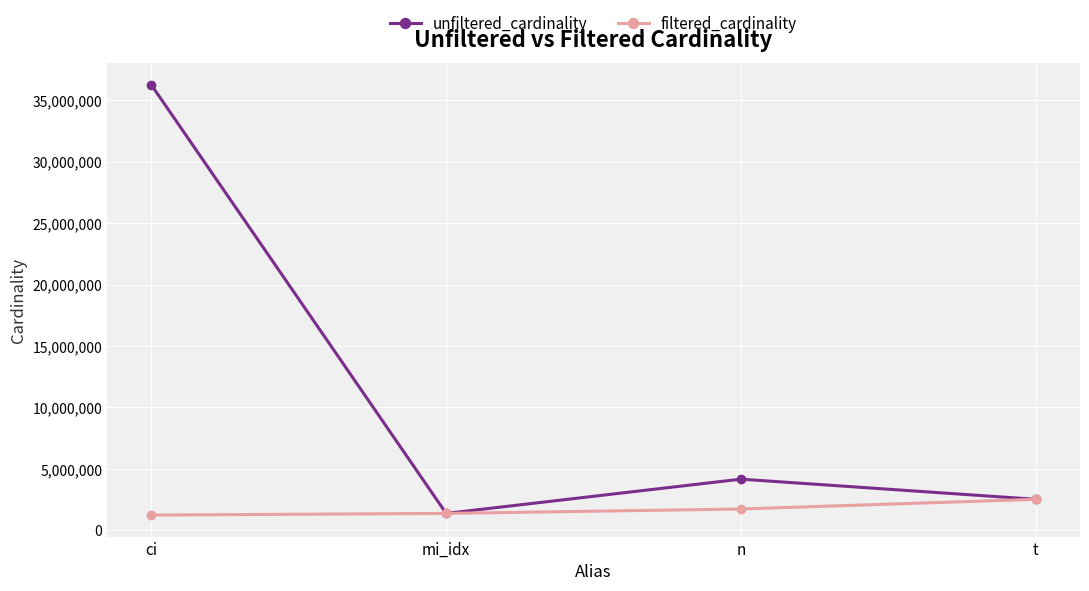

At ci, list the series in order from largest to smallest.

unfiltered_cardinality, filtered_cardinality